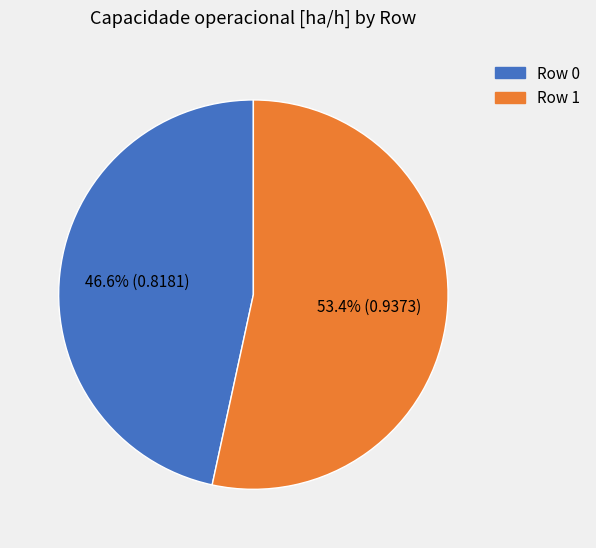

What is the smallest slice in the pie chart?

Row 0